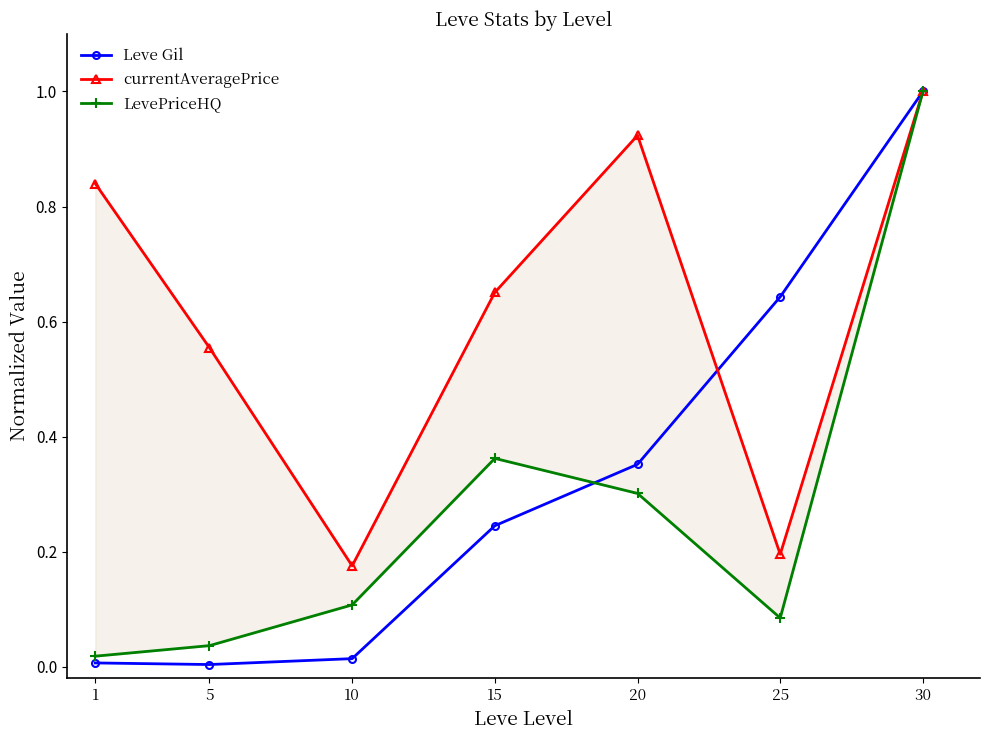

At which category does LevePriceHQ reach its first local peak?

15